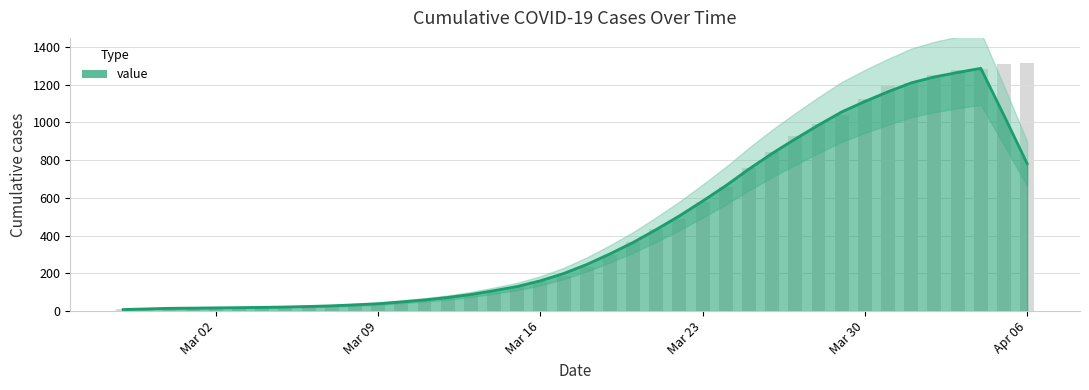

Reading right to left, extract all data points from this chart.

1316	1309	1282	1276	1249	1206	1191	1125	1041	992	928	844	757	657	578	487	436	366	295	235	184	156	126	103	84	74	54	47	38	32	26	24	21	21	18	16	17	15	14	13